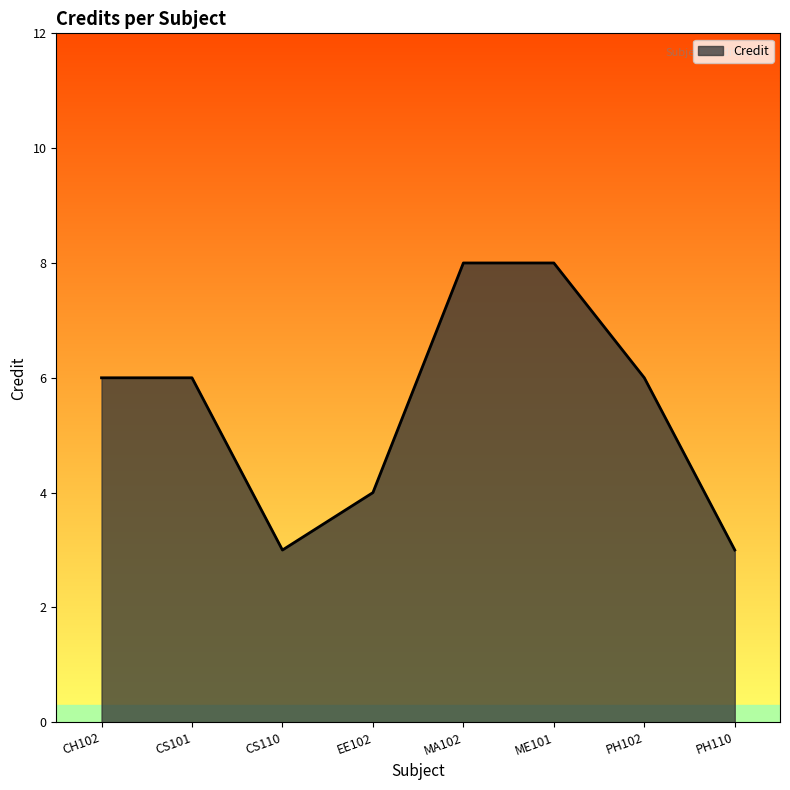

What position from the right is CS101?

7